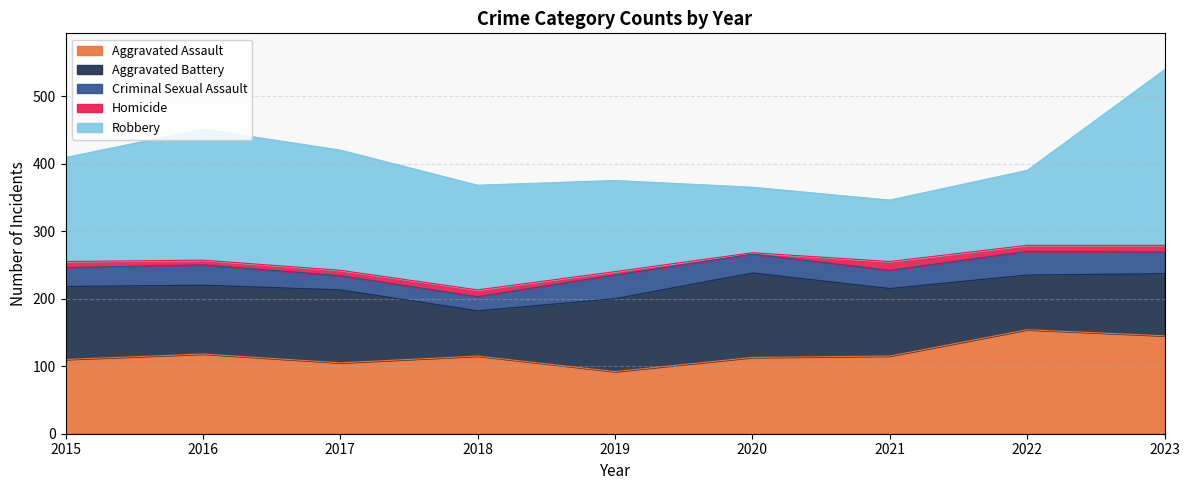

What is the value of the Criminal Sexual Assault point at the 3rd from the left?

21